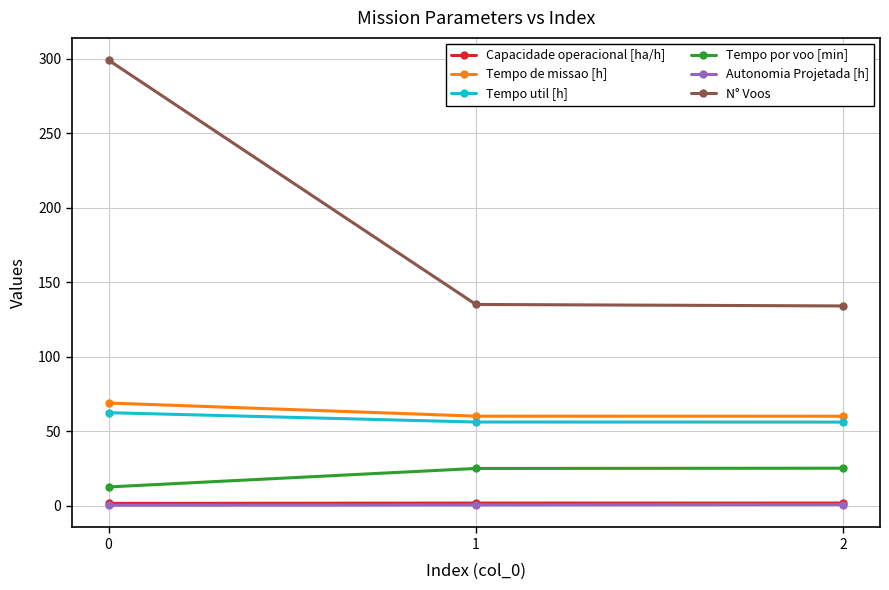

True or false: Autonomia Projetada [h] has a value of 0.7 at 2.

True